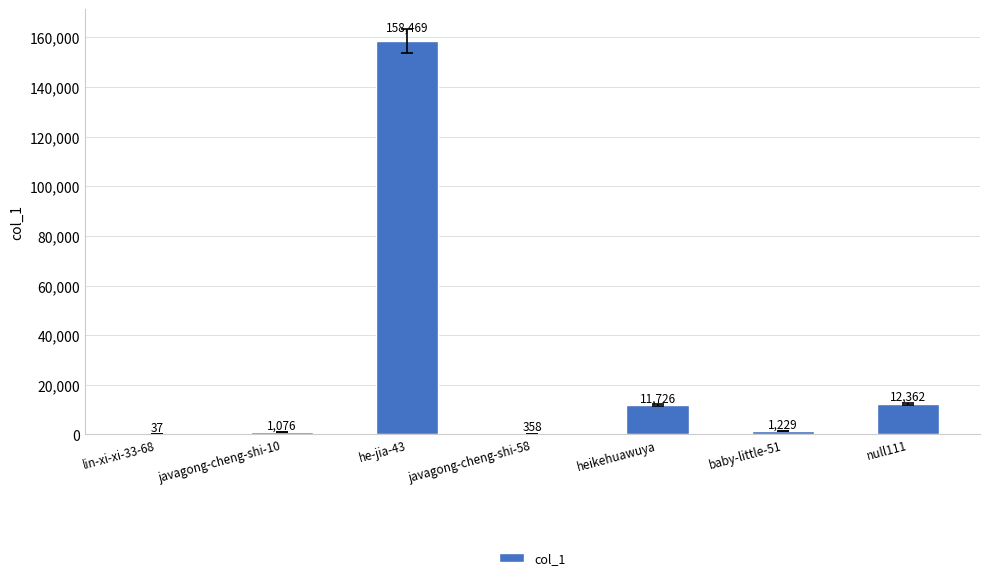

How many categories are shown in the chart?

7